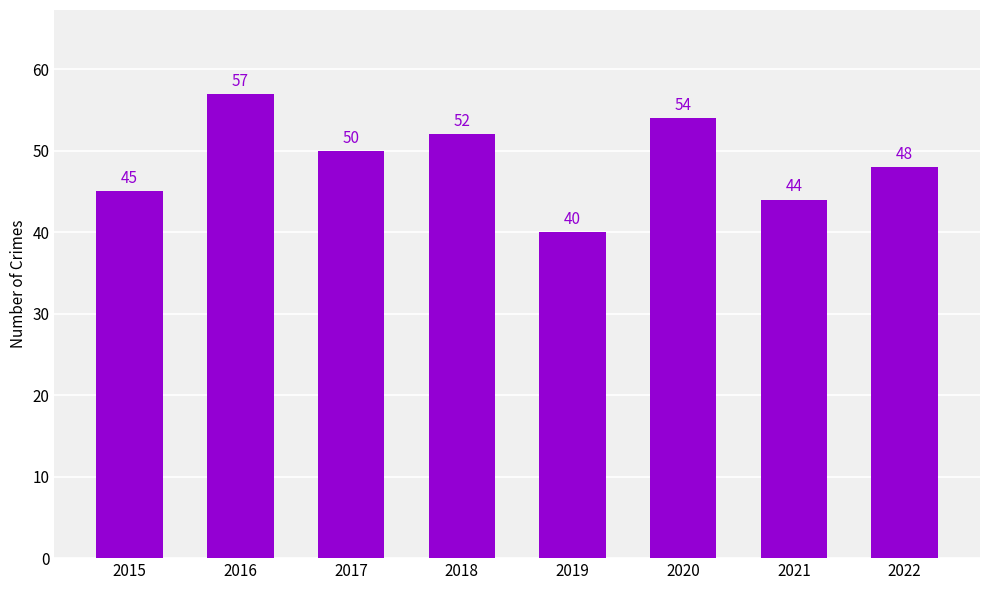

Reading left to right, extract all data points from this chart.

2015=45	2016=57	2017=50	2018=52	2019=40	2020=54	2021=44	2022=48